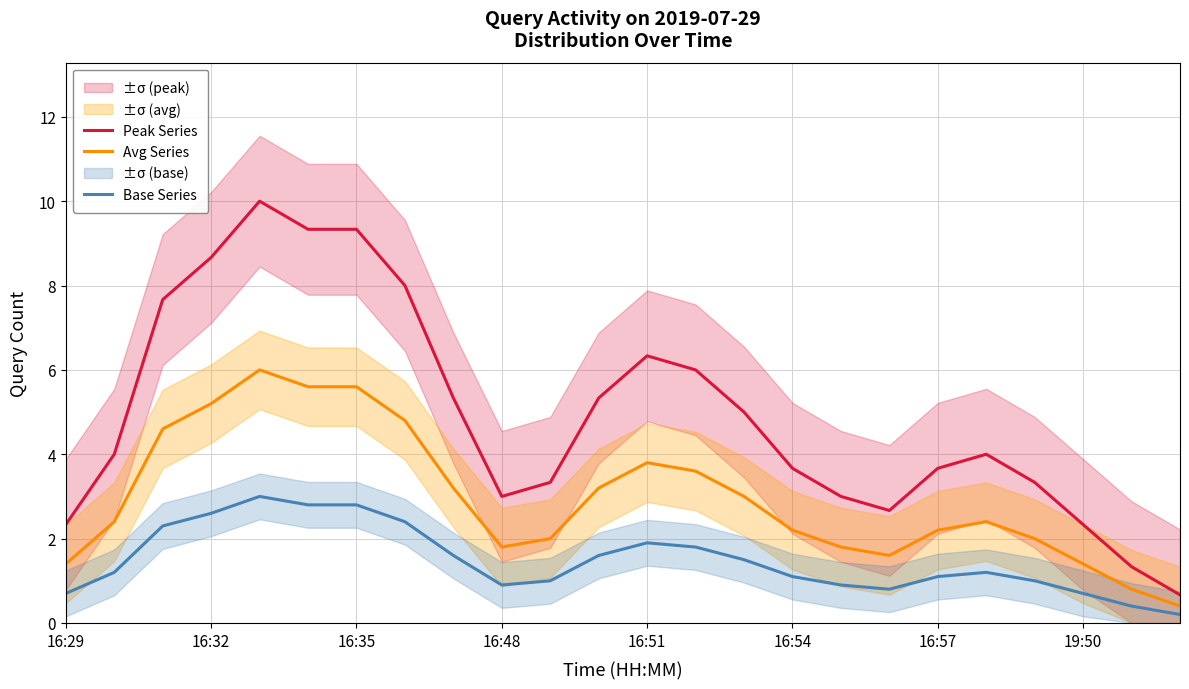

The Peak Series series shows 4.3 at 16:51. True or false?

False